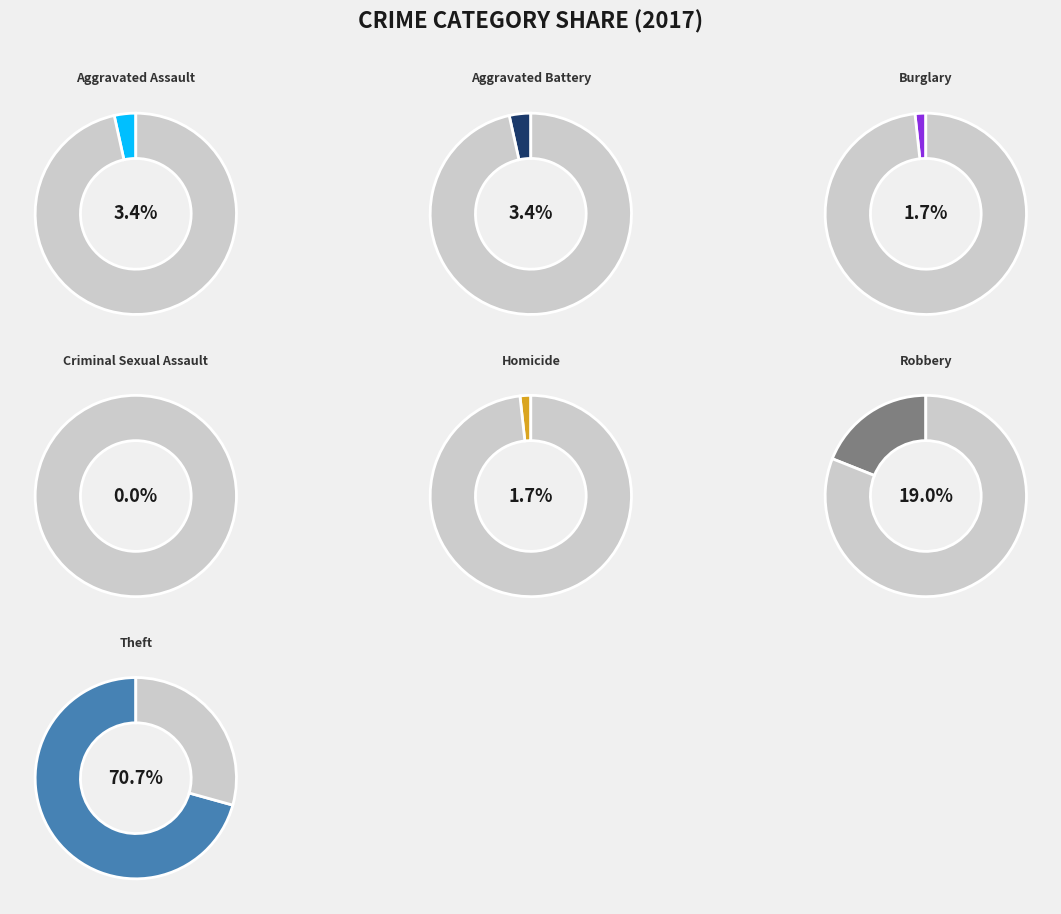

Is Criminal Sexual Assault the majority of the pie?

No